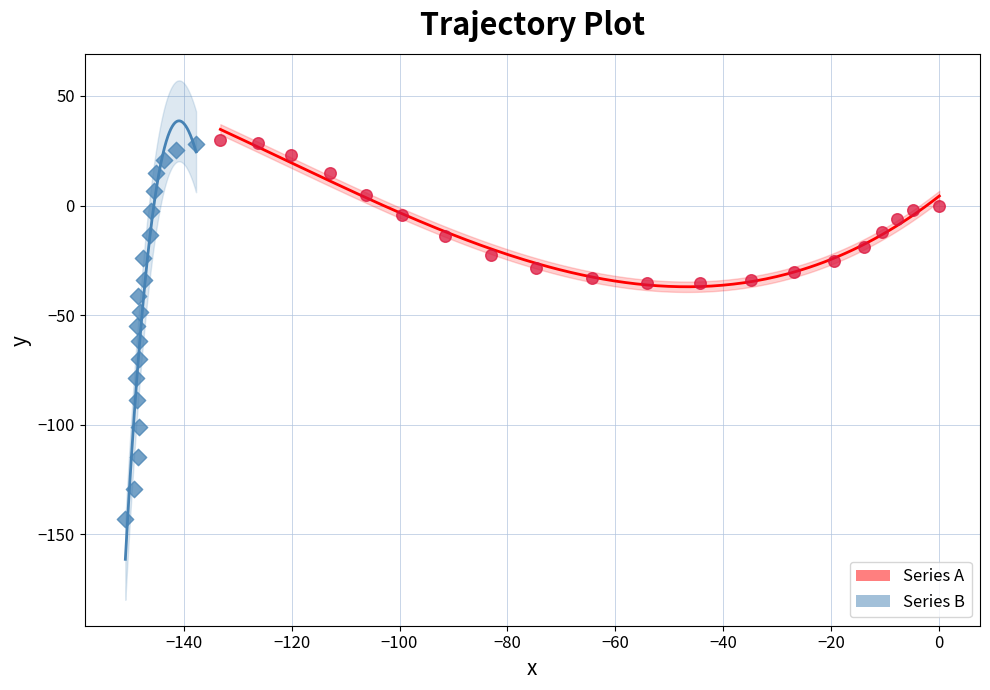

Which series contains the lowest Y value?

Series B